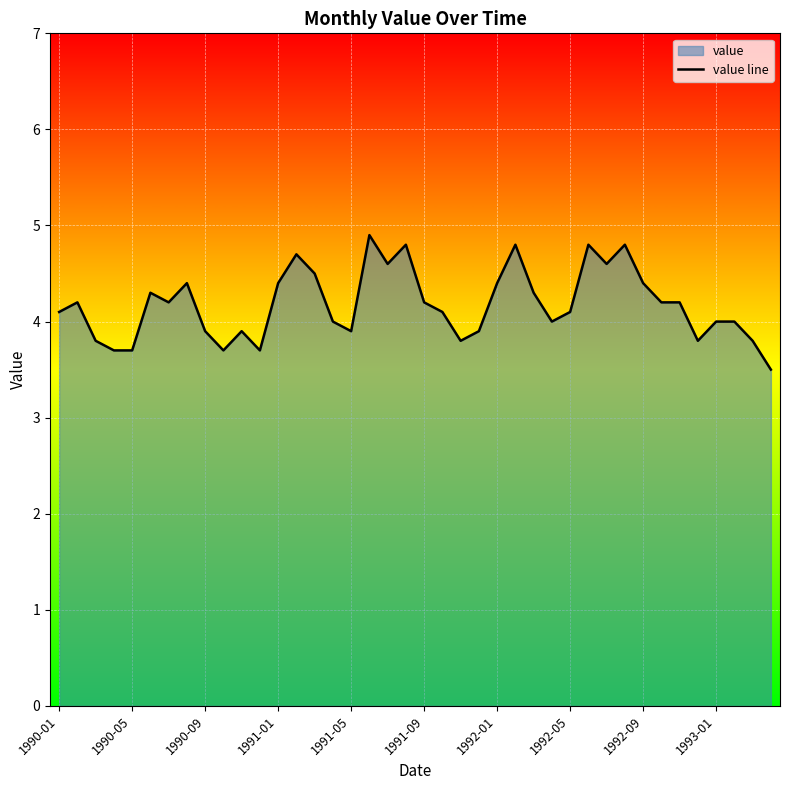

Is it true that the value at 1990-05 is 2.1?

False